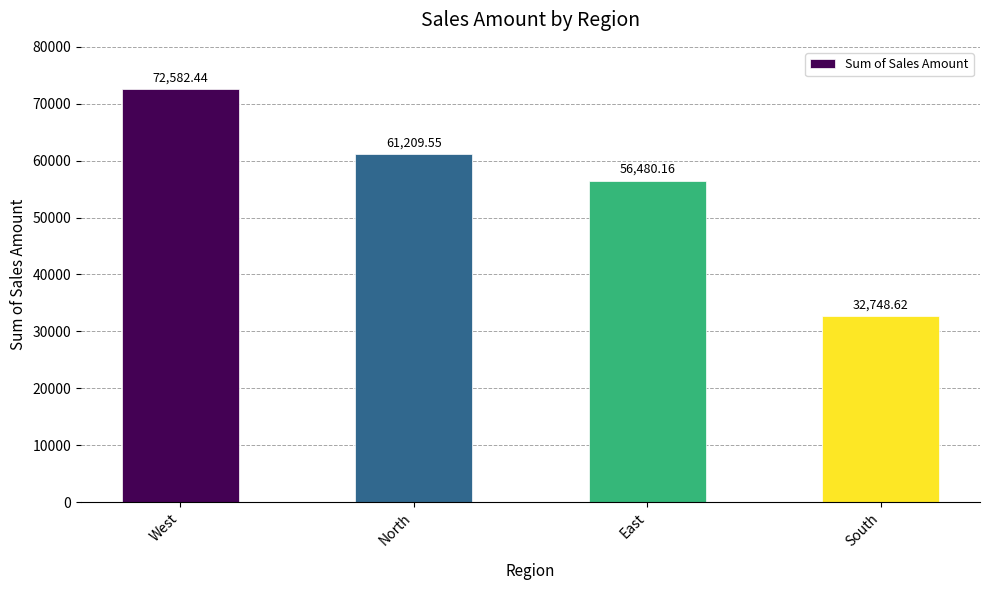

Where does the data first go above 61209?

West